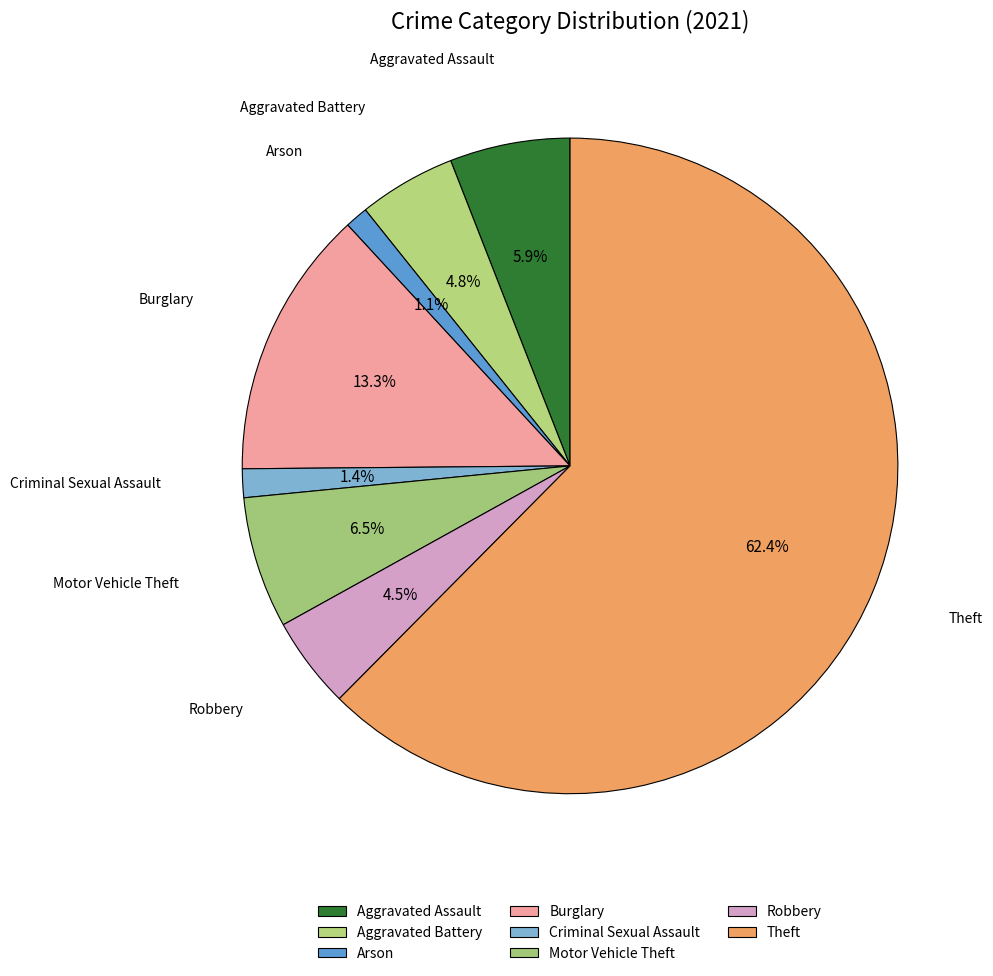

To the nearest percent, what is the difference between the Theft and Arson slice percentages?

61%